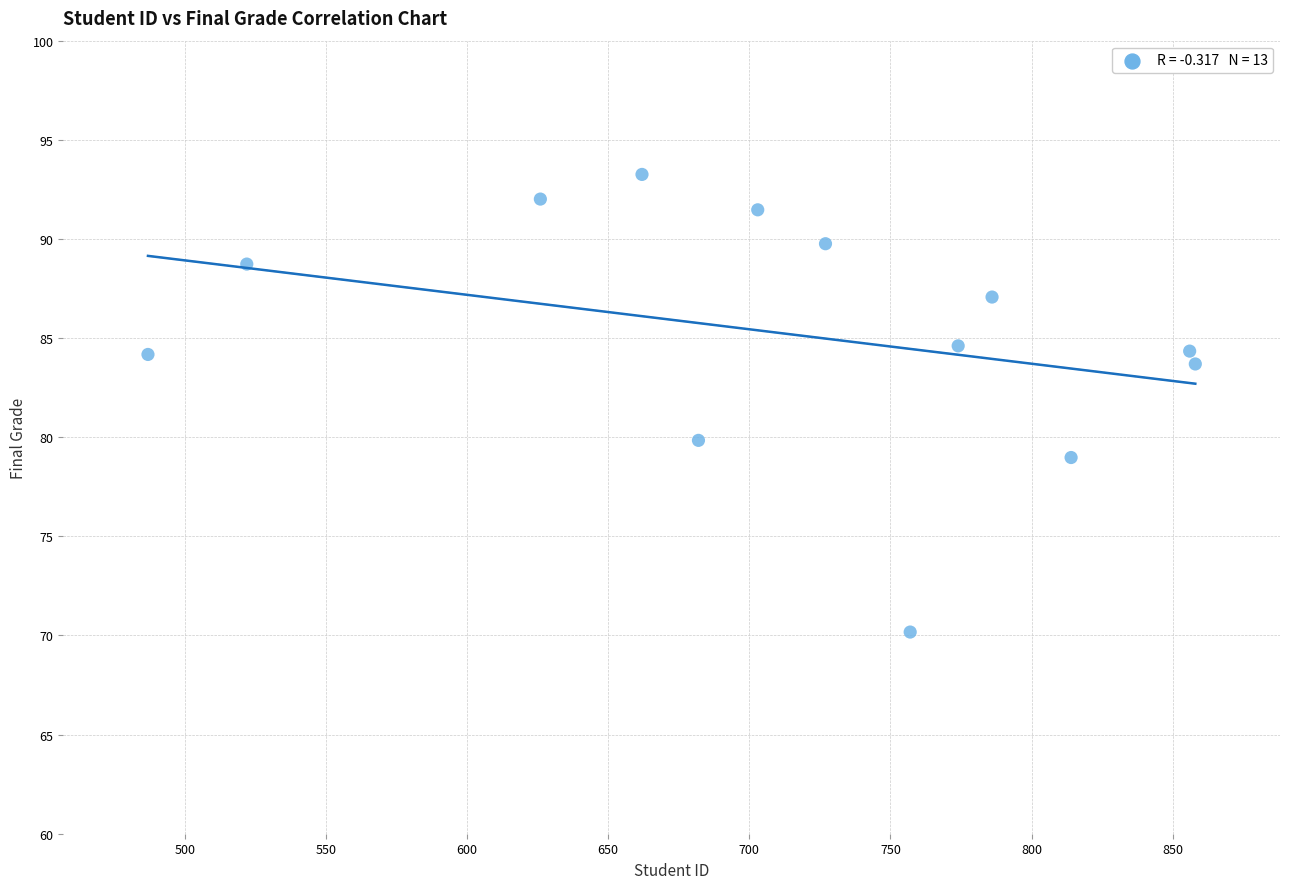

What Y value in the scatter plot is closest to 81?

79.8